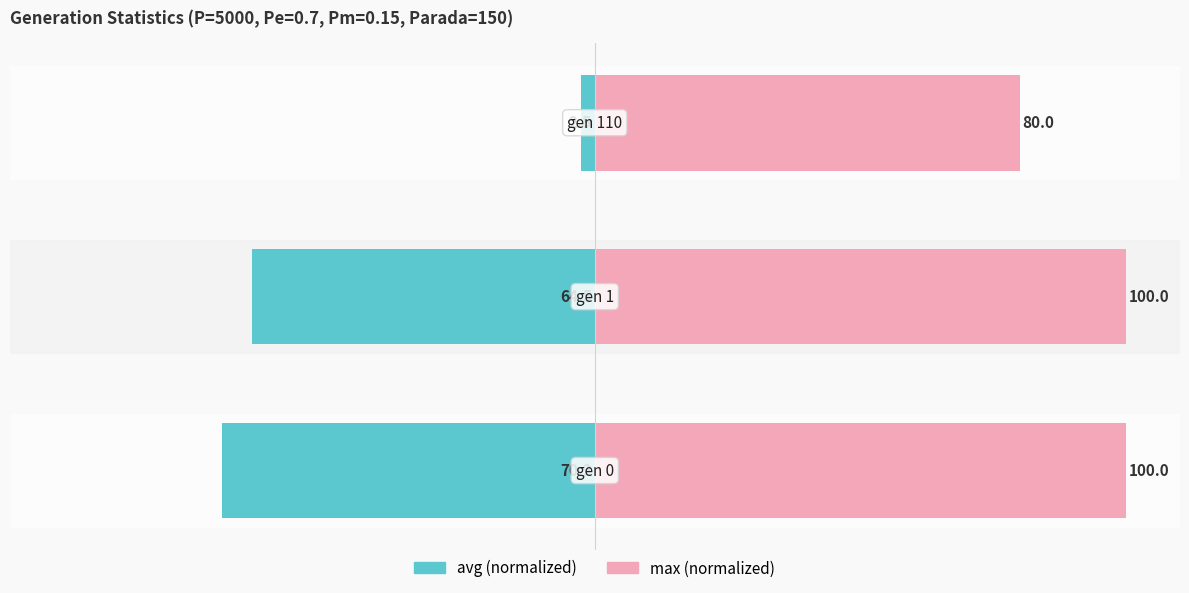

At how many categories does at least one series exceed -15?

3